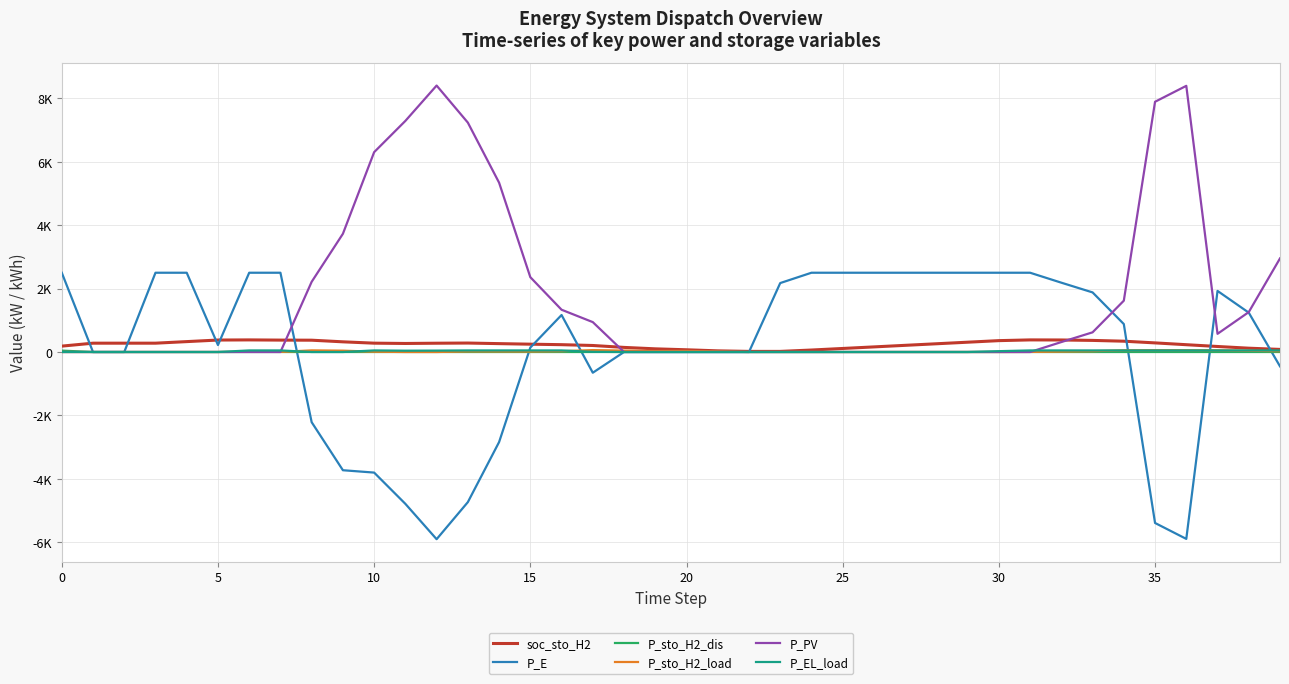

What are all the series names shown in the legend?

soc_sto_H2, P_E, P_sto_H2_dis, P_sto_H2_load, P_PV, P_EL_load